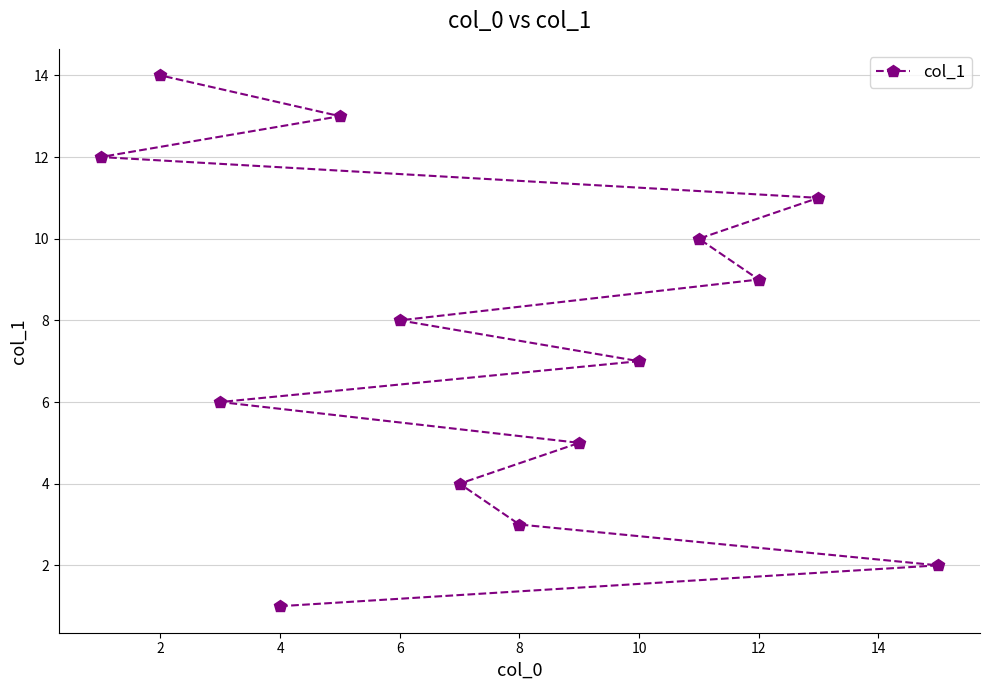

What is the change in value from 10 to 12?

+2